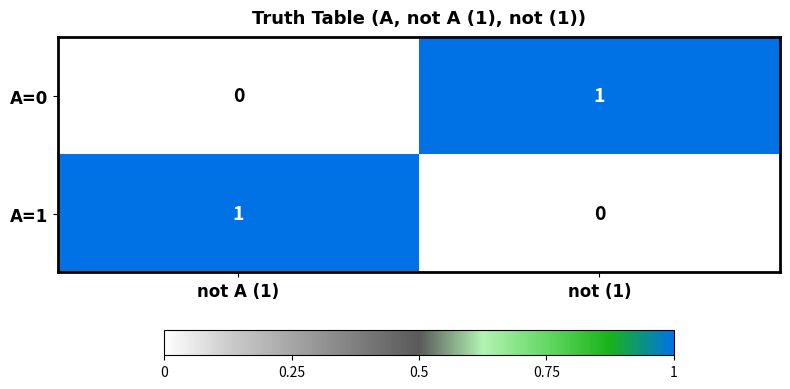

True or false: A=0 has a value of -1 at not A (1).

False